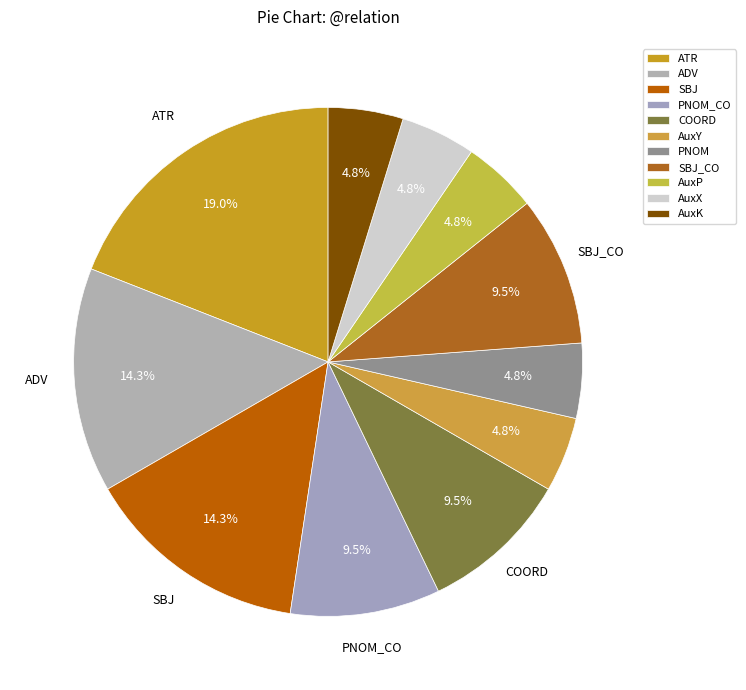

How much of the chart is everything except COORD?

90.5%